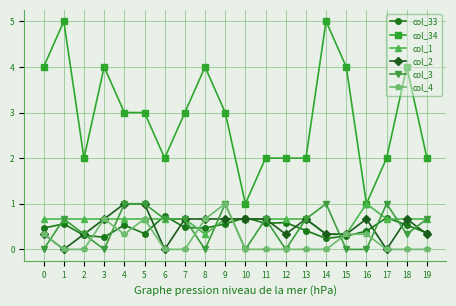

At which category does col_34 reach its first local valley?

2